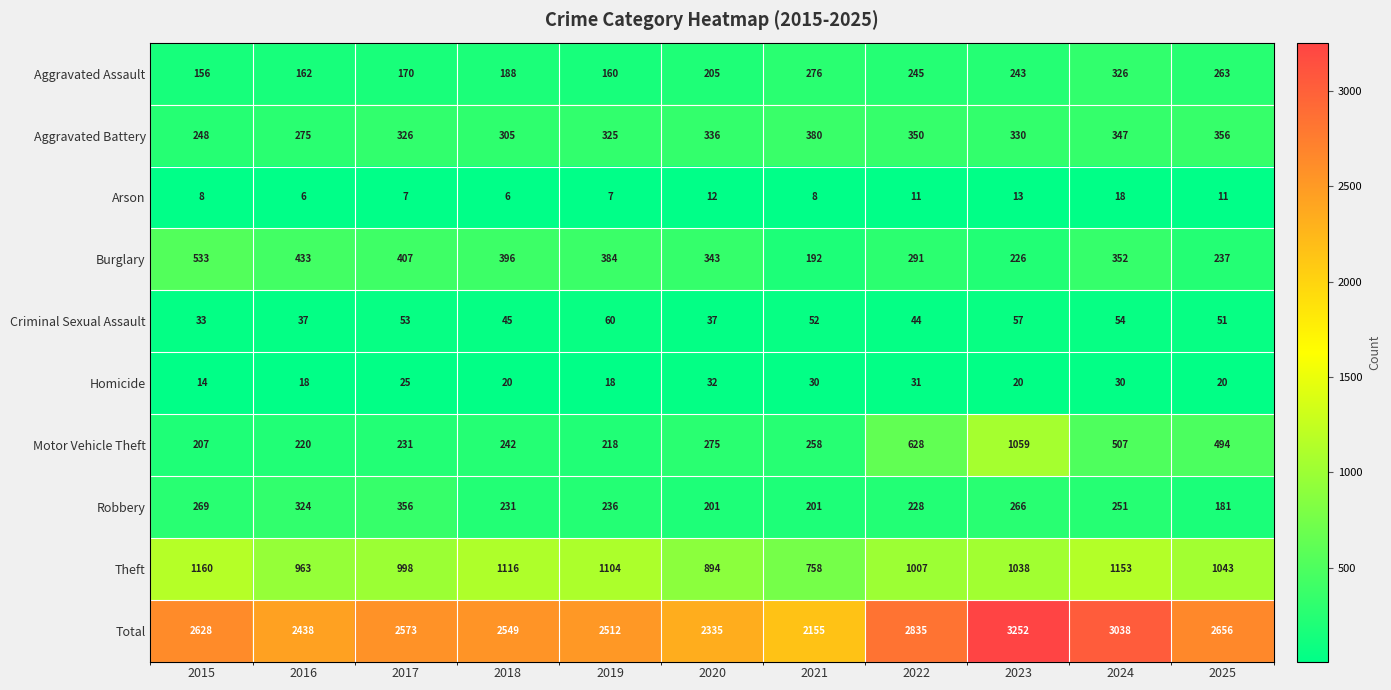

What is the total value across all series at 2022?

5670